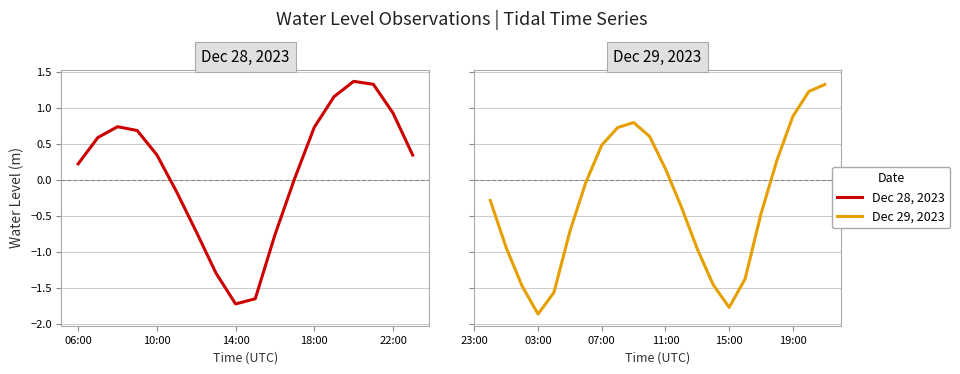

What is the value of the 40th point from the left?

1.3